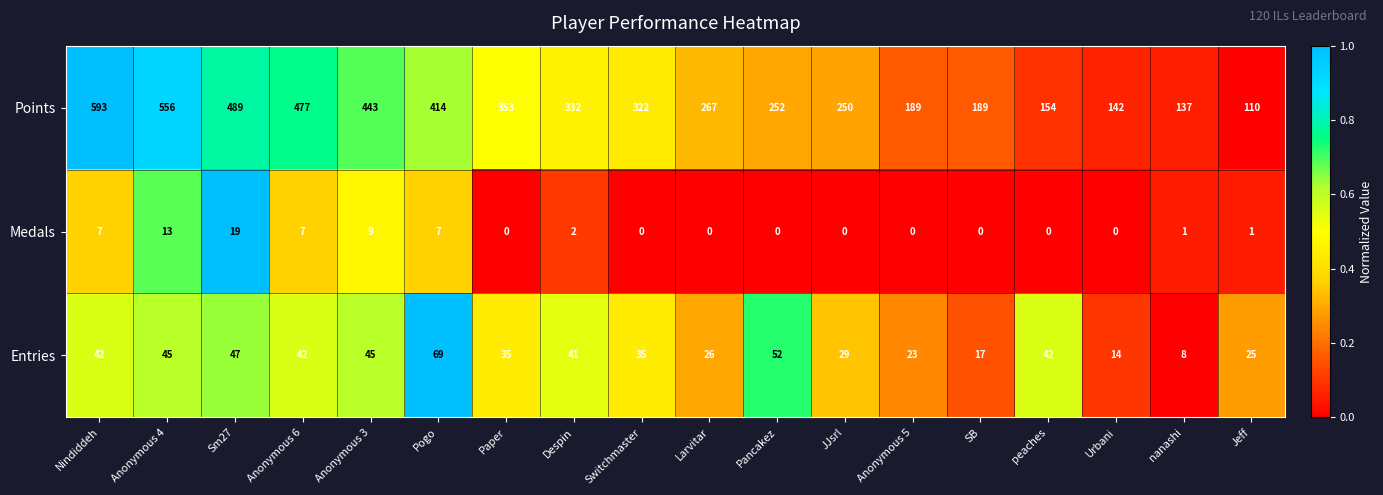

Which series changed the most between SB and Jeff?

Points